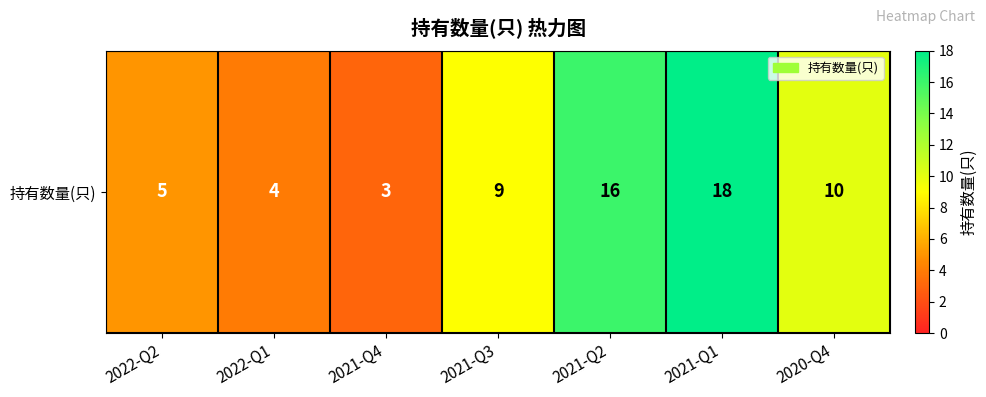

What is the change in value from 2022-Q1 to 2020-Q4?

+6